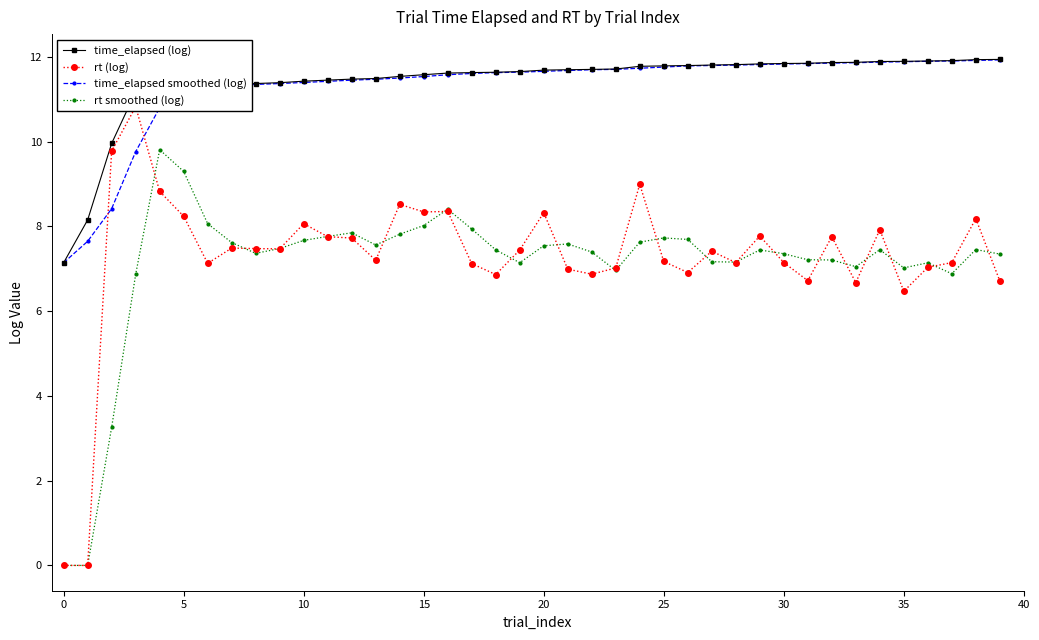

The value of time_elapsed smoothed (log) at 21 is 6.5. True or false?

False